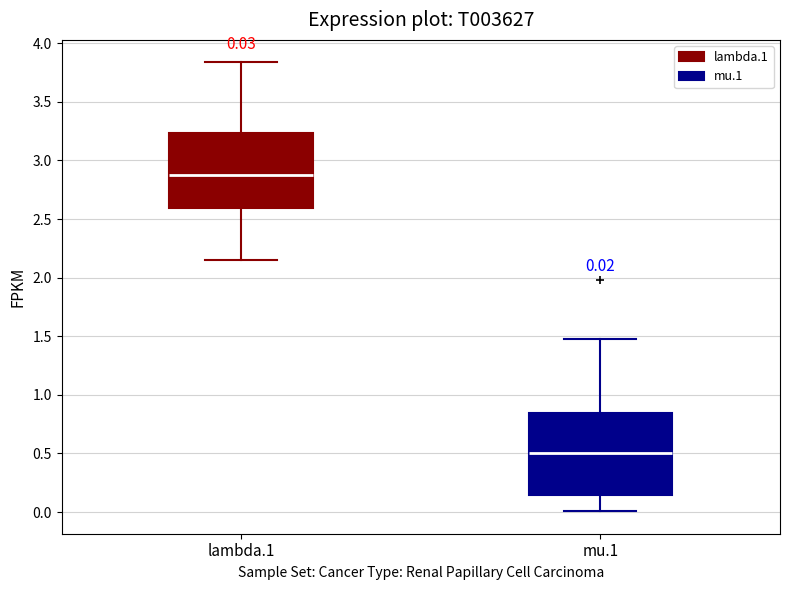

Comparing the boxes themselves (not the whiskers), which one is the tallest?

mu.1